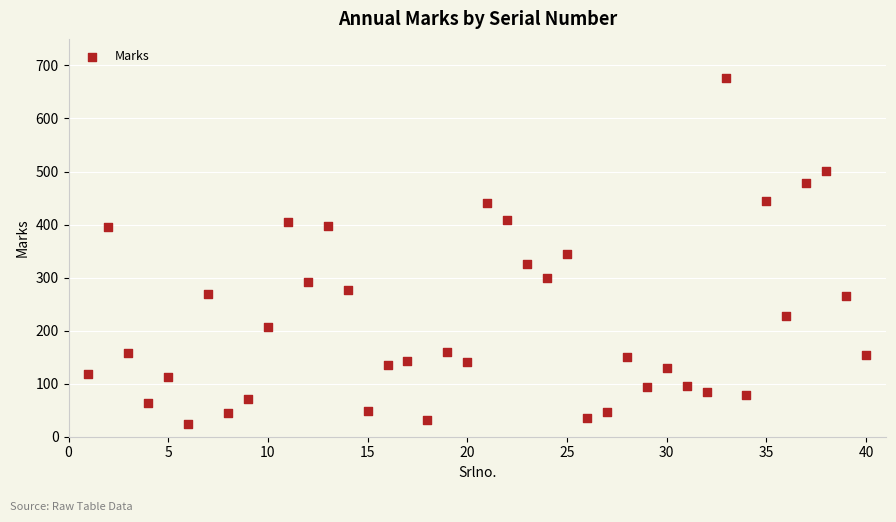

What is the range of Y values (max minus min)?

653